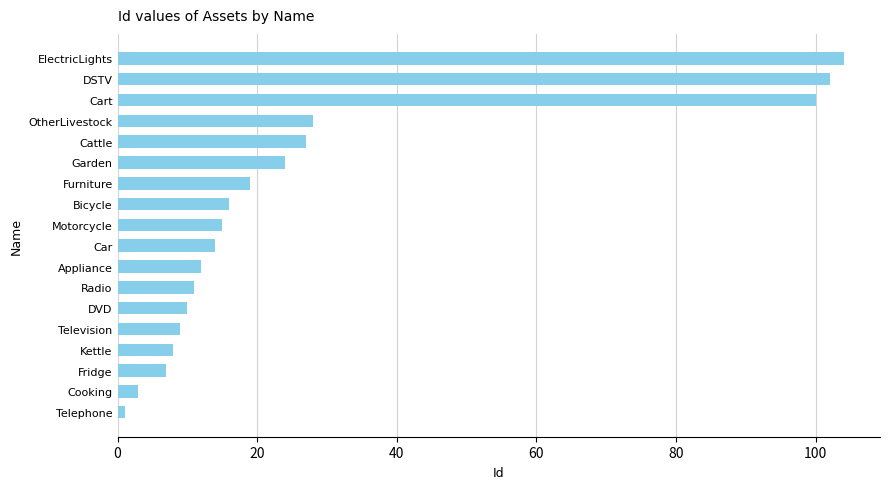

What is the sum of all values?

510